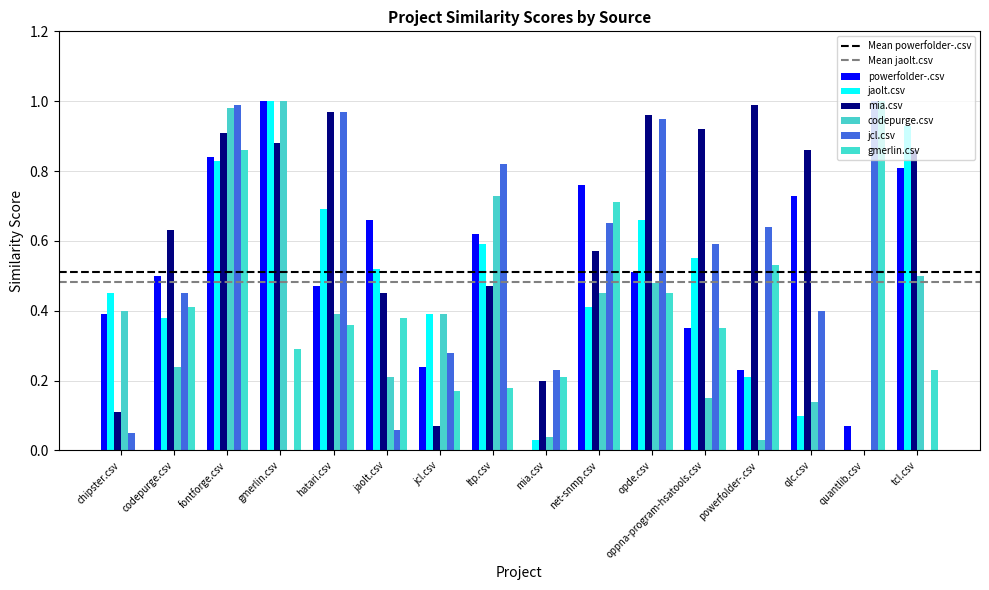

How many series are shown in this chart?

6